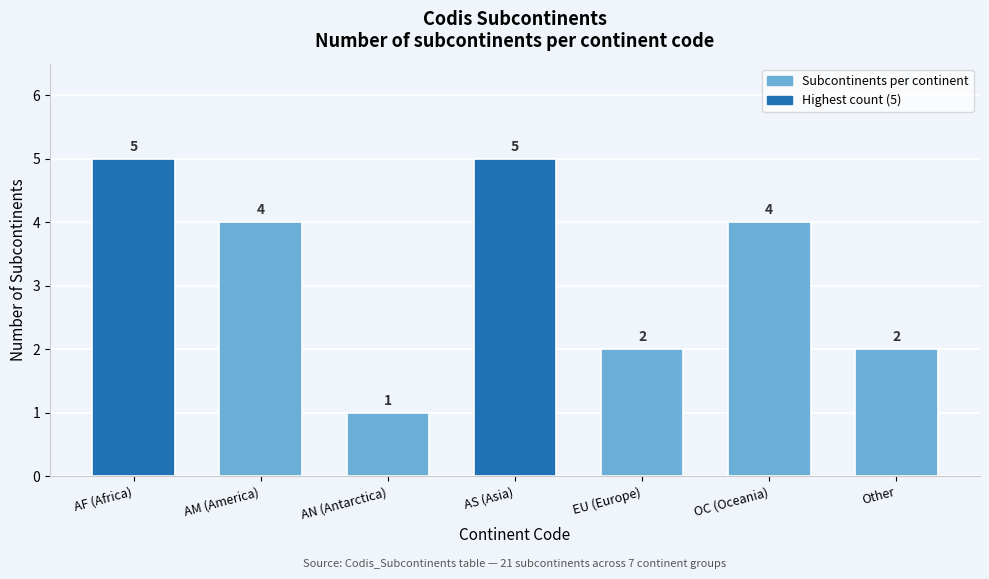

Reading left to right, list all the values displayed in this chart.

AF (Africa)=5	AM (America)=4	AN (Antarctica)=1	AS (Asia)=5	EU (Europe)=2	OC (Oceania)=4	Other=2